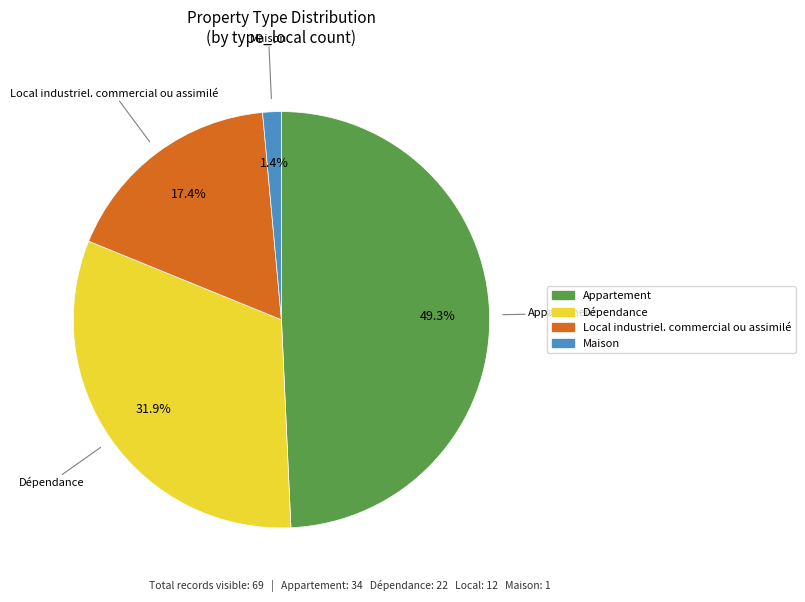

Count the number of slices in the pie.

4